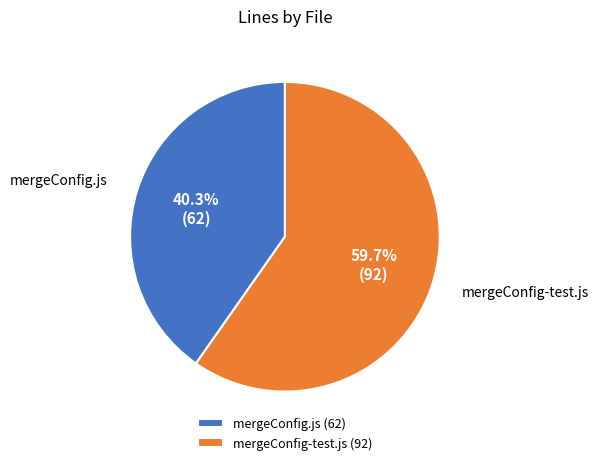

What percentage is the mergeConfig.js slice, to the nearest percent?

40%